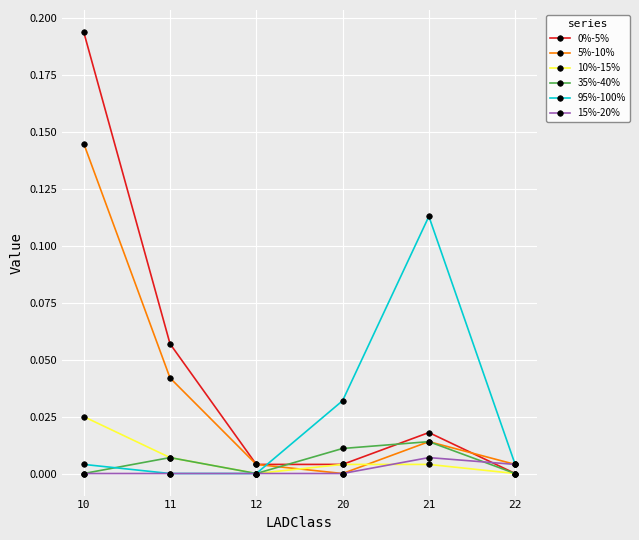

True or false: 95%-100% has a value of 0.1 at 20.

False